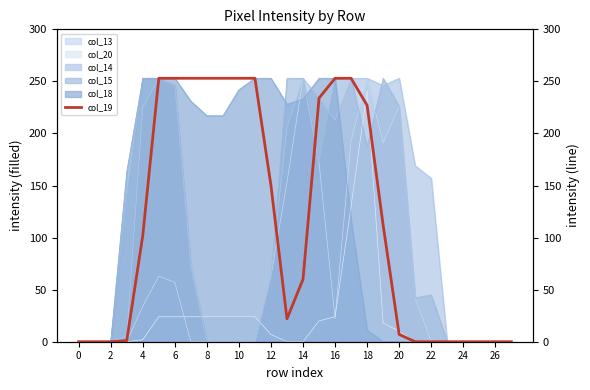

True or false: col_15 has a value of 144 at 14.

False